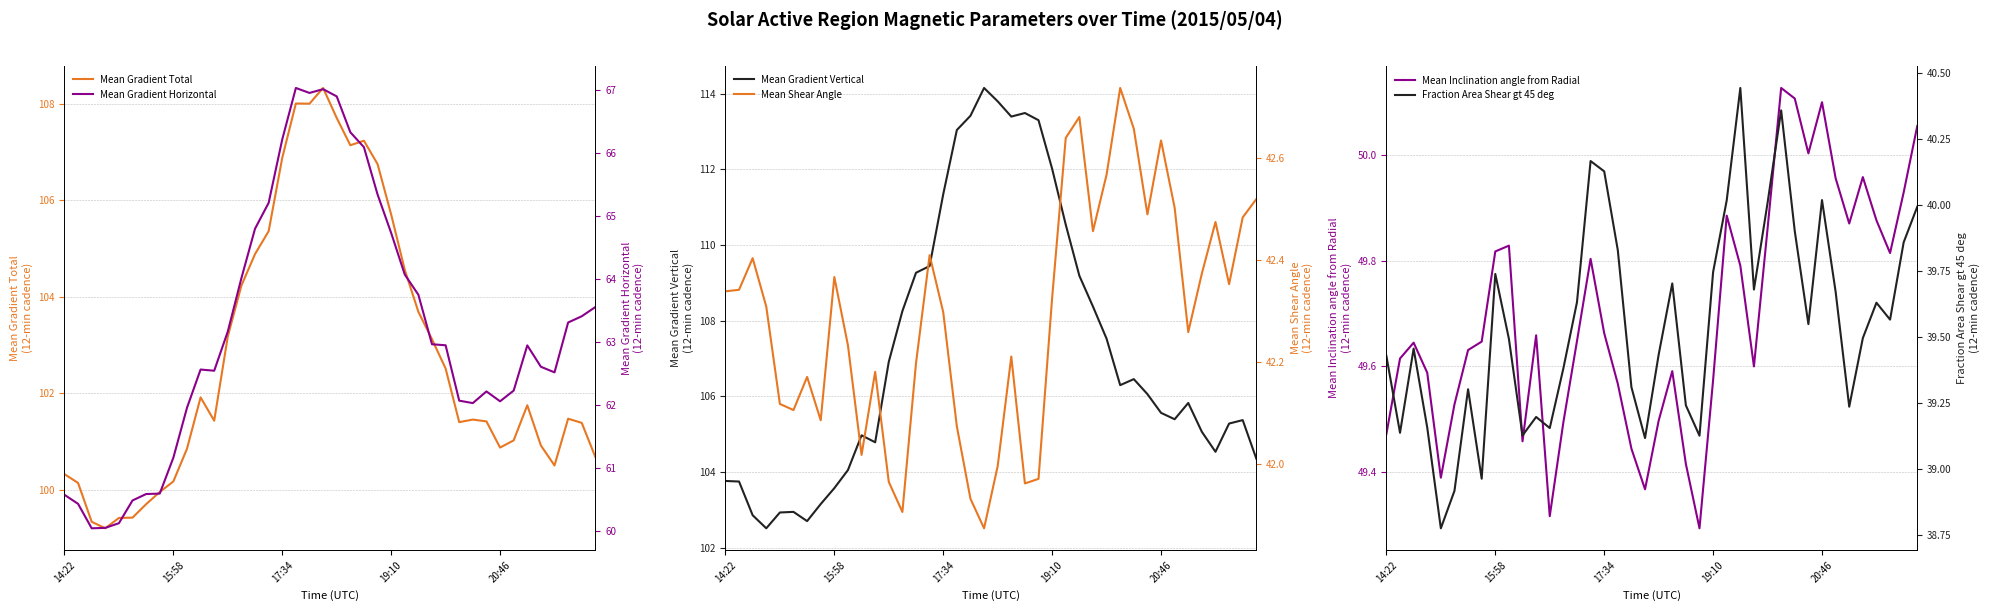

What is the maximum value shown in the chart?

114.1